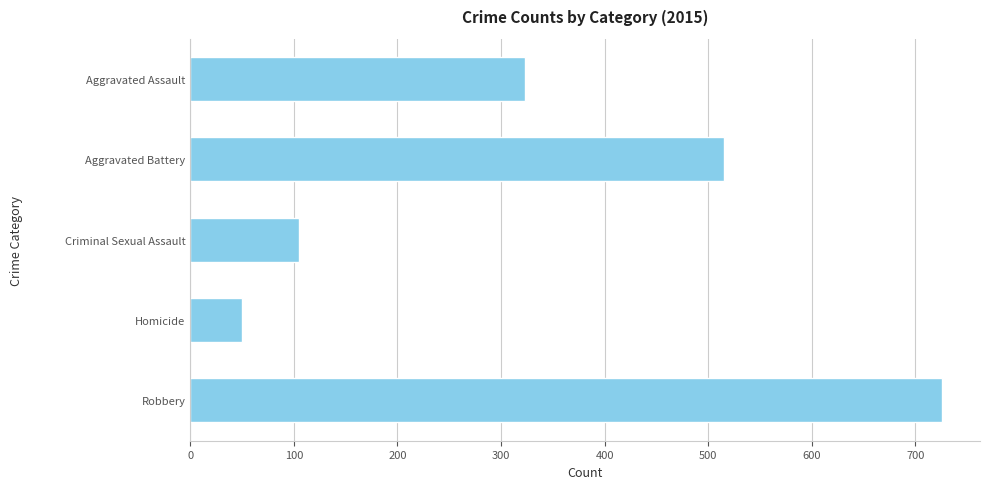

What is the change in value from Aggravated Battery to Robbery?

+211